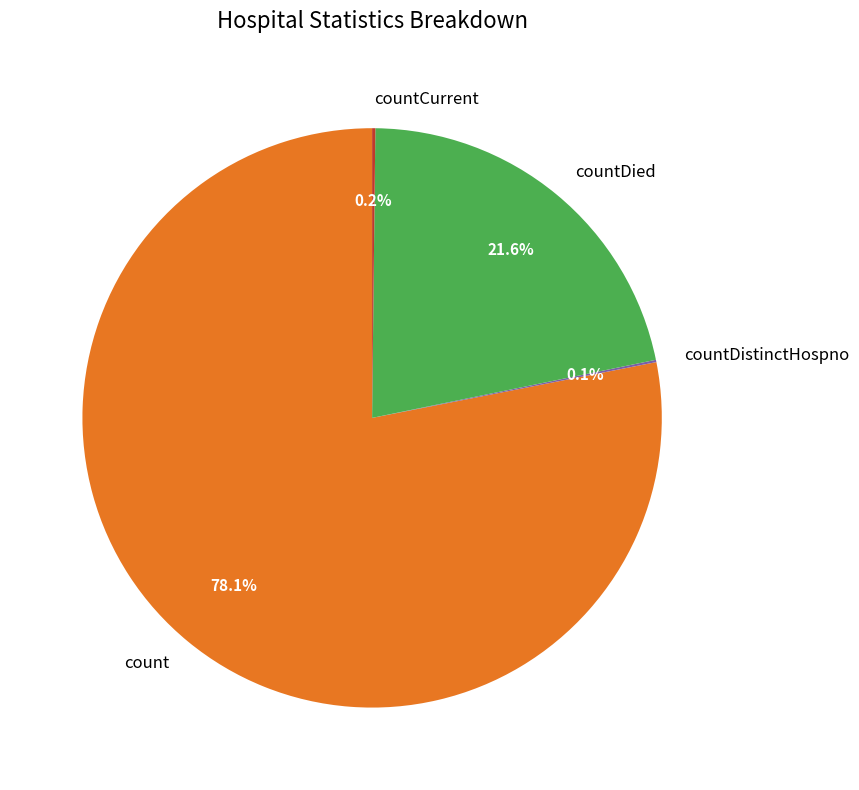

Which slice is the largest?

count